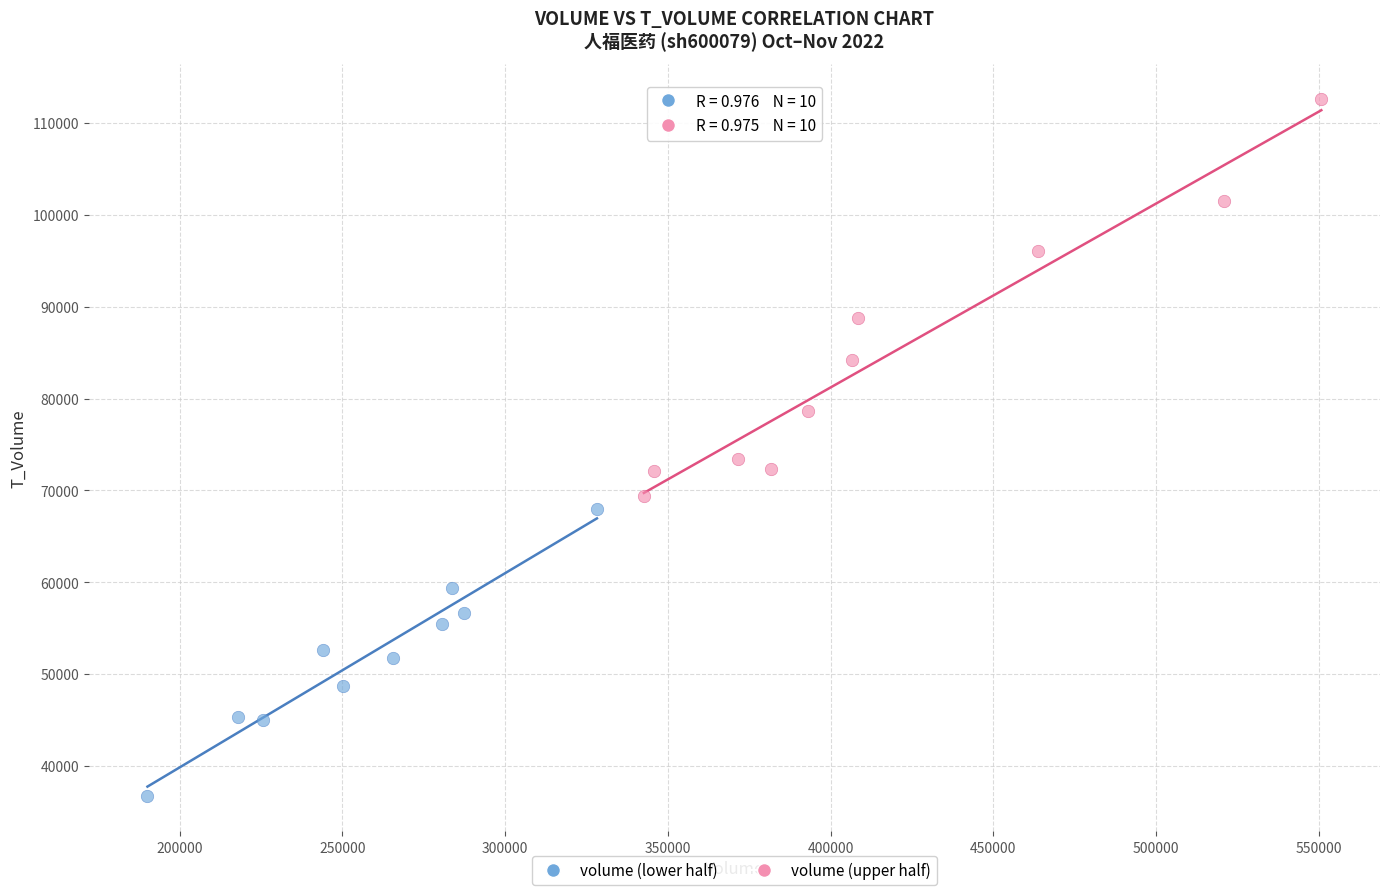

Which series has the largest Y range (max minus min)?

volume (upper half)